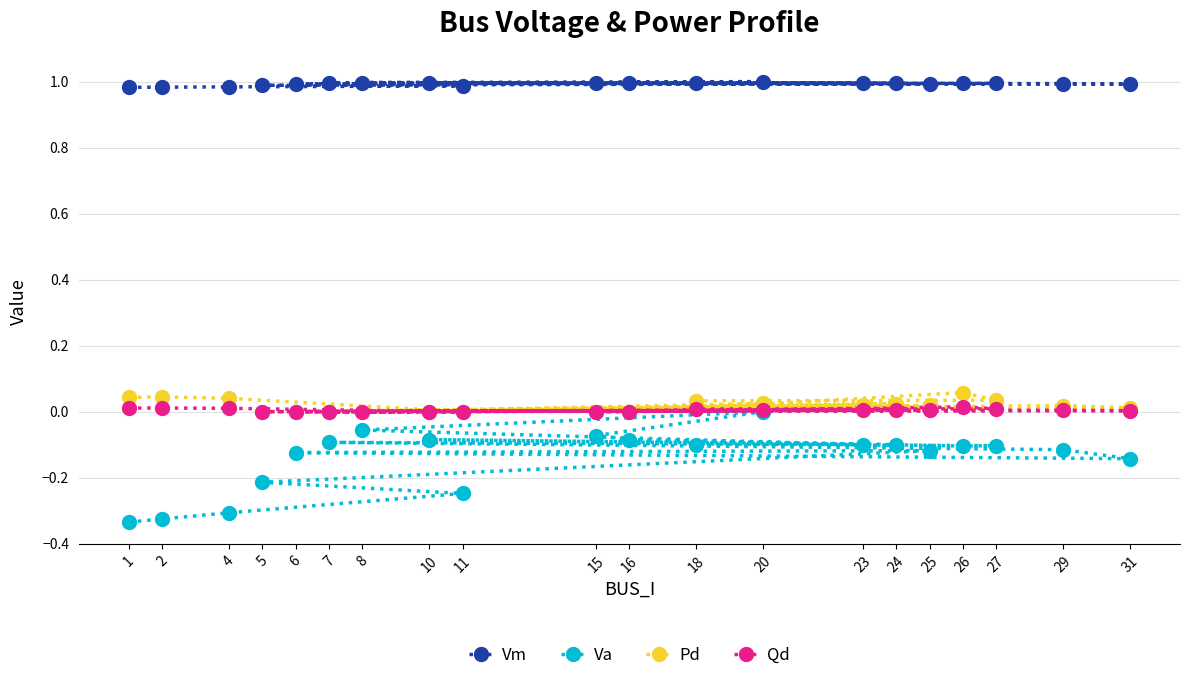

True or false: Pd has a value of 0.0 at 7.

False